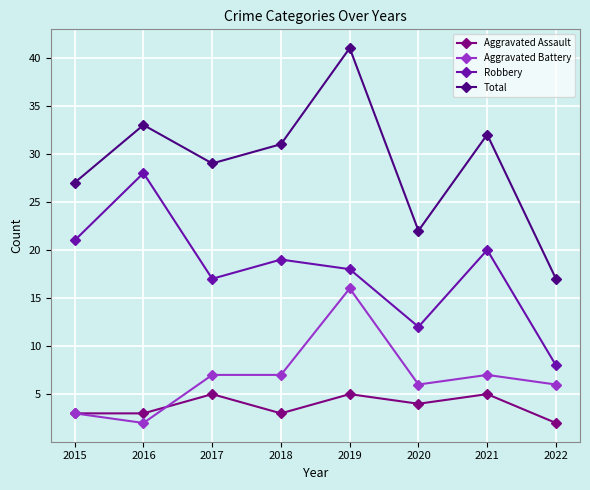

What is the lowest value of the Robbery series?

8